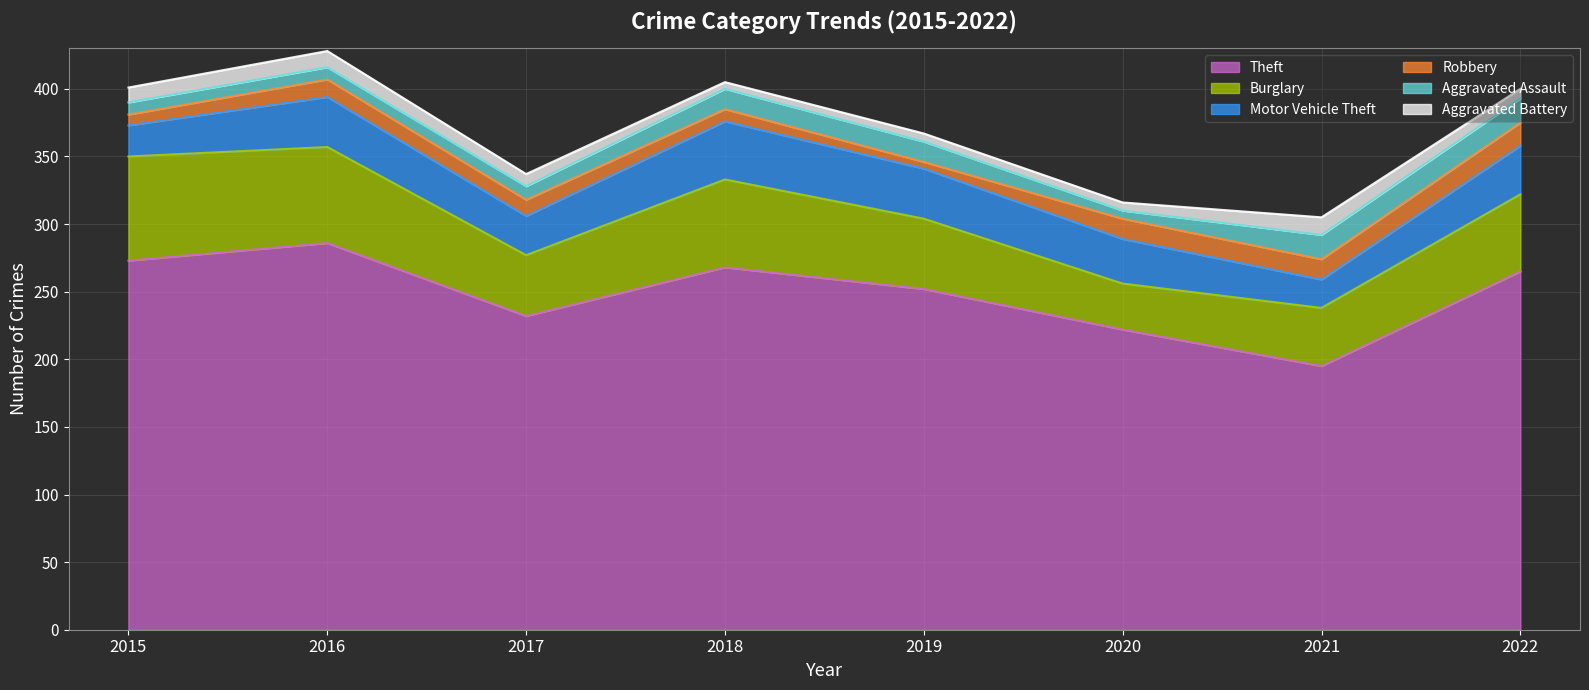

Between 2015 and 2017, which is larger?

2015